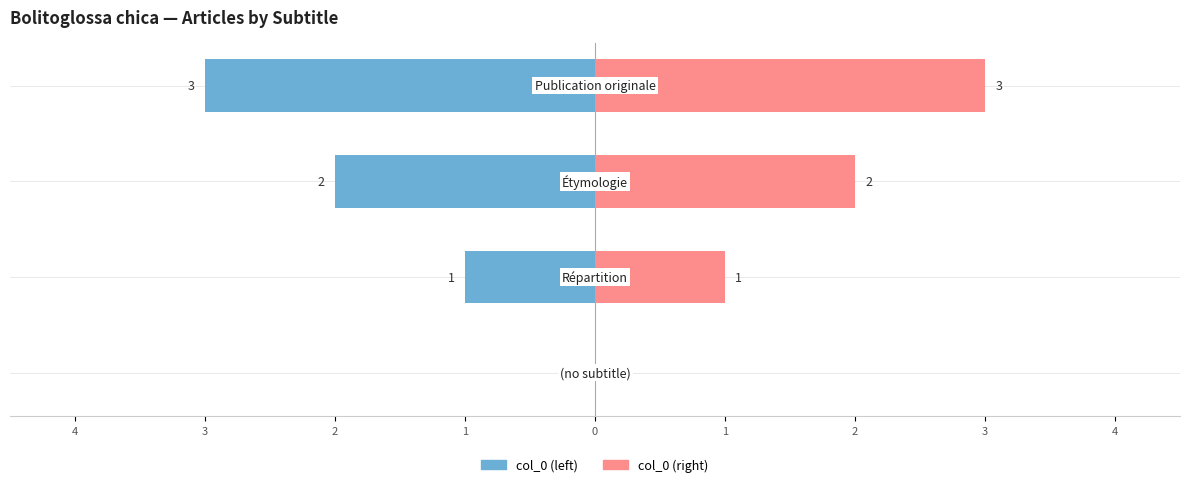

Is the value of col_0 (left) at 4 greater than the value of col_0 (right) at 2?

No